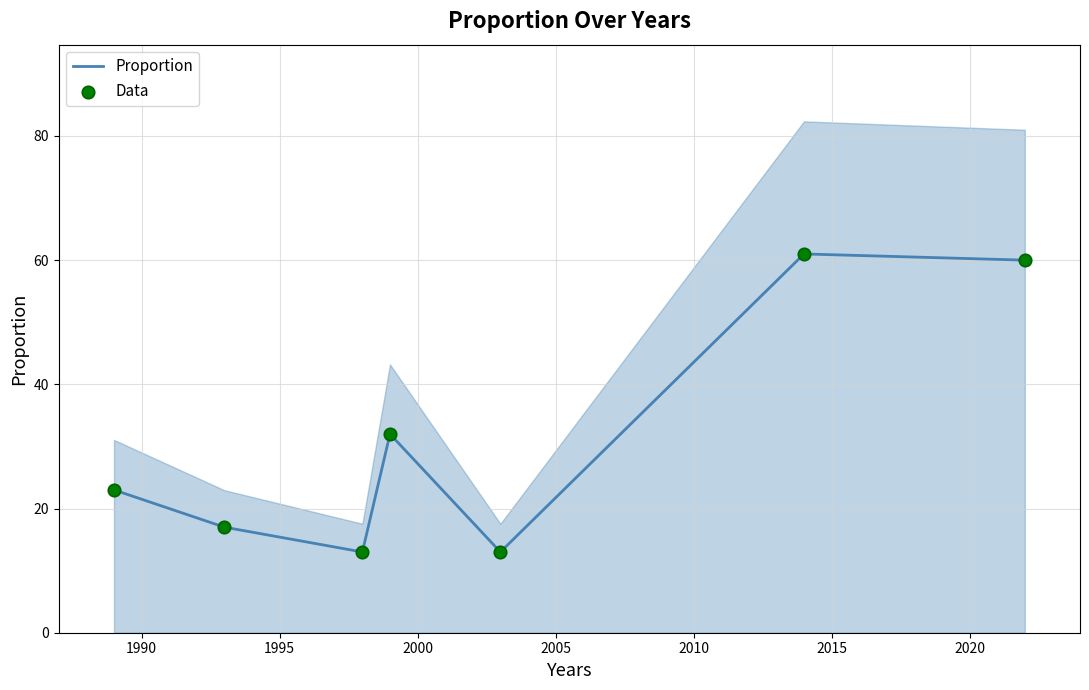

What is the maximum value for Proportion?

61